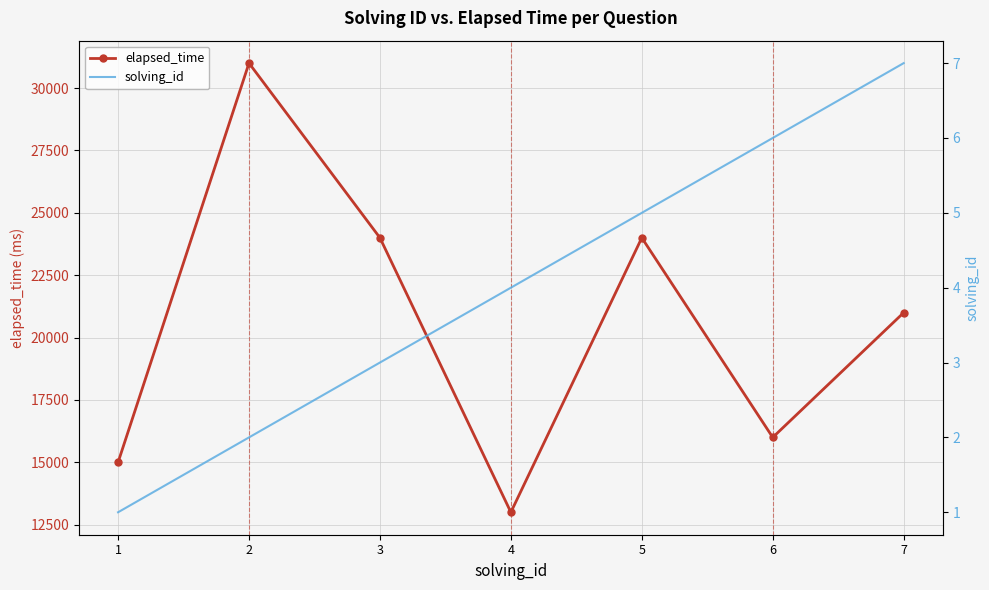

True or false: solving_id has more than 2 interior local peaks.

False